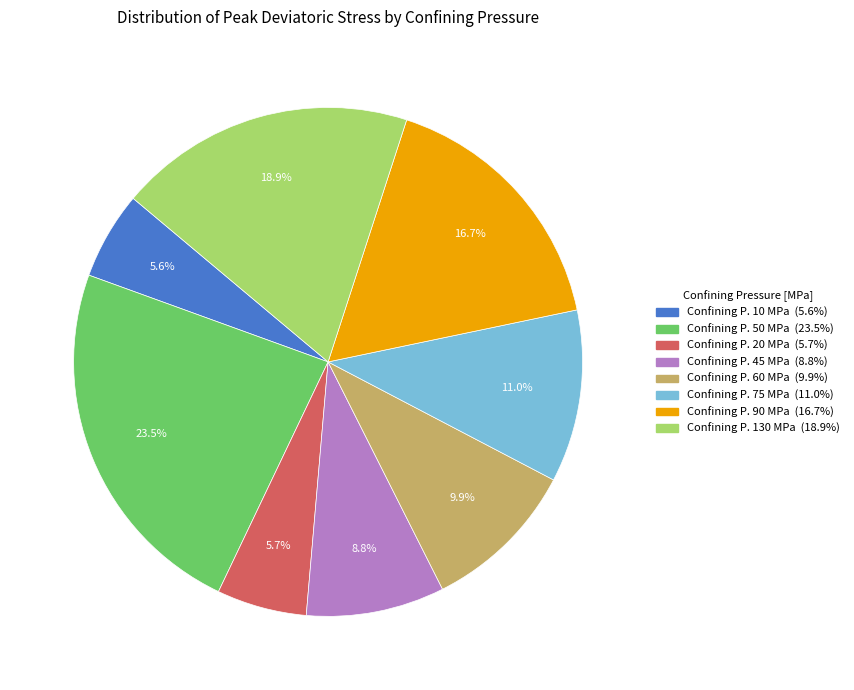

Which has a higher value, Confining P. 130 MPa (18.9%) or Confining P. 75 MPa (11.0%)?

Confining P. 130 MPa (18.9%)